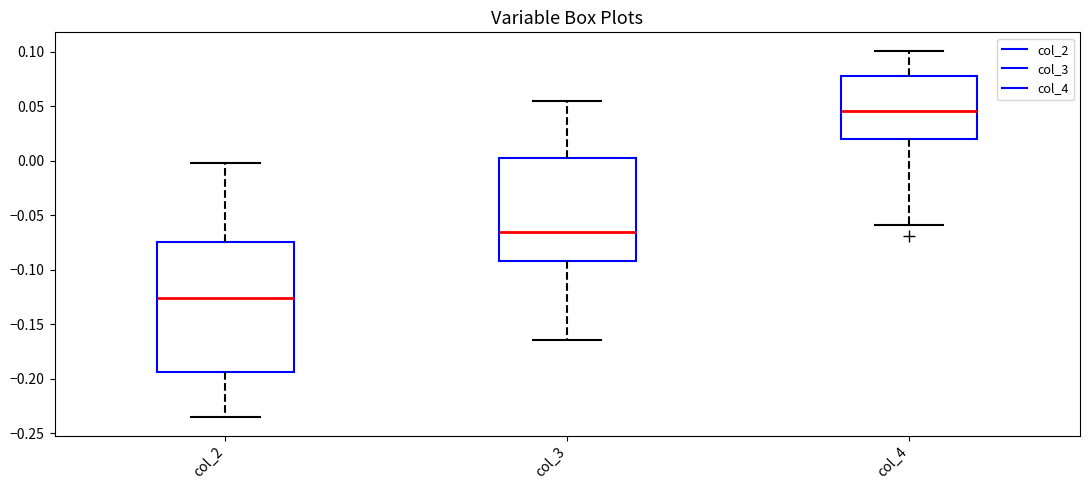

Reading left to right, transcribe this box plot: for each box, give where its median line is, the range the box spans, and where its two whiskers end, as read against the y-axis. The values are not printed on the chart, so give them approximately, as read against the axis.

col_2: median -0.125, box -0.195 to -0.075, whiskers -0.235 to 0.000
col_3: median -0.065, box -0.090 to 0.005, whiskers -0.165 to 0.055
col_4: median 0.045, box 0.020 to 0.080, whiskers -0.060 to 0.100